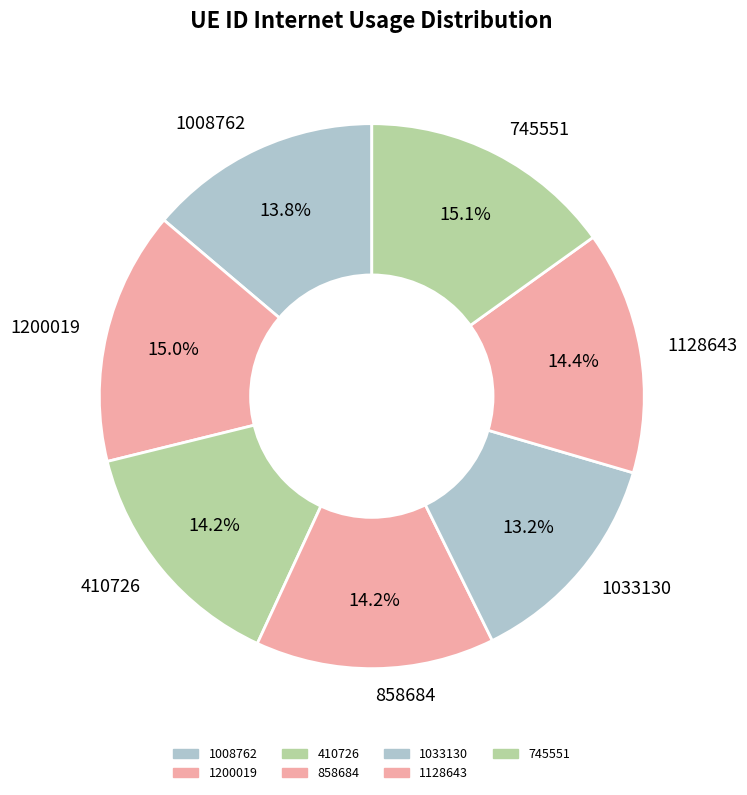

To the nearest percent, what is the difference between the 858684 and 1200019 slice percentages?

1%